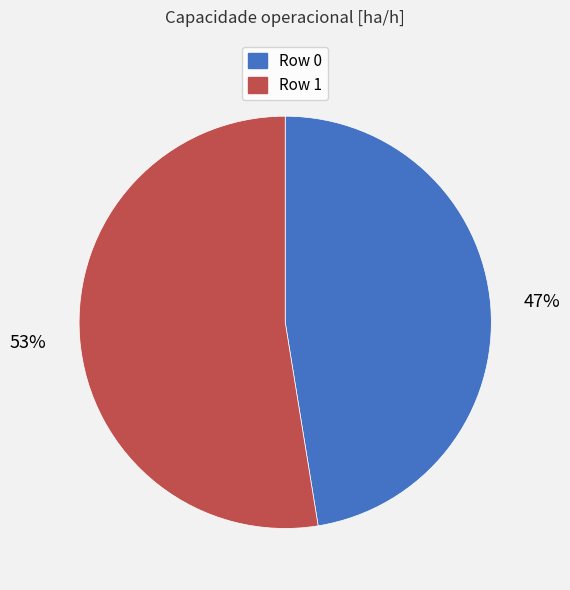

To the nearest percent, what percentage of the pie is Row 1?

53%